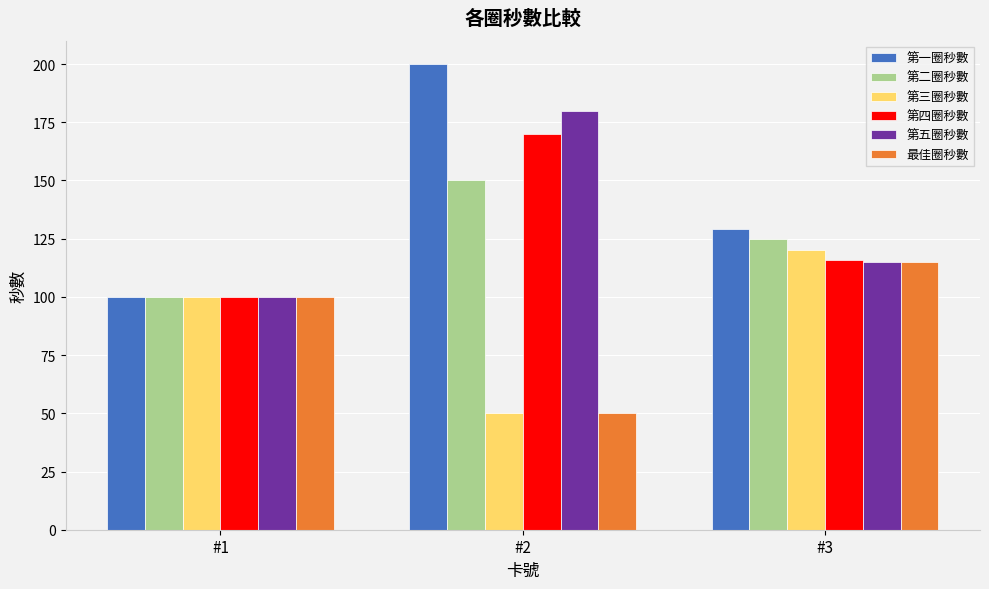

What is the greatest value displayed?

200